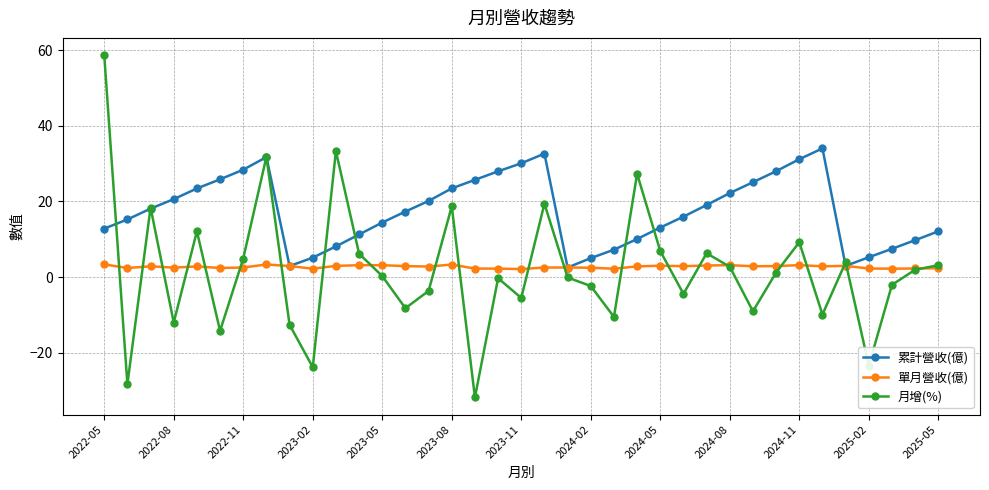

Which series has the widest spread of values?

月增(%)